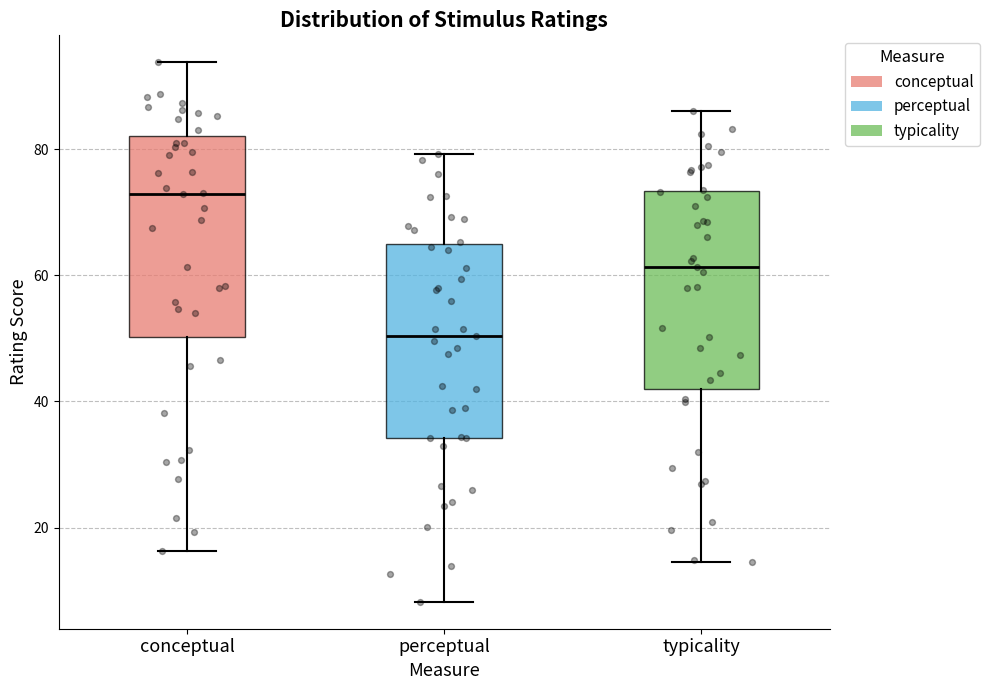

Where does the upper whisker of the box for typicality end on the y-axis? The values are not printed on the chart, so give them approximately, as read against the axis.

86